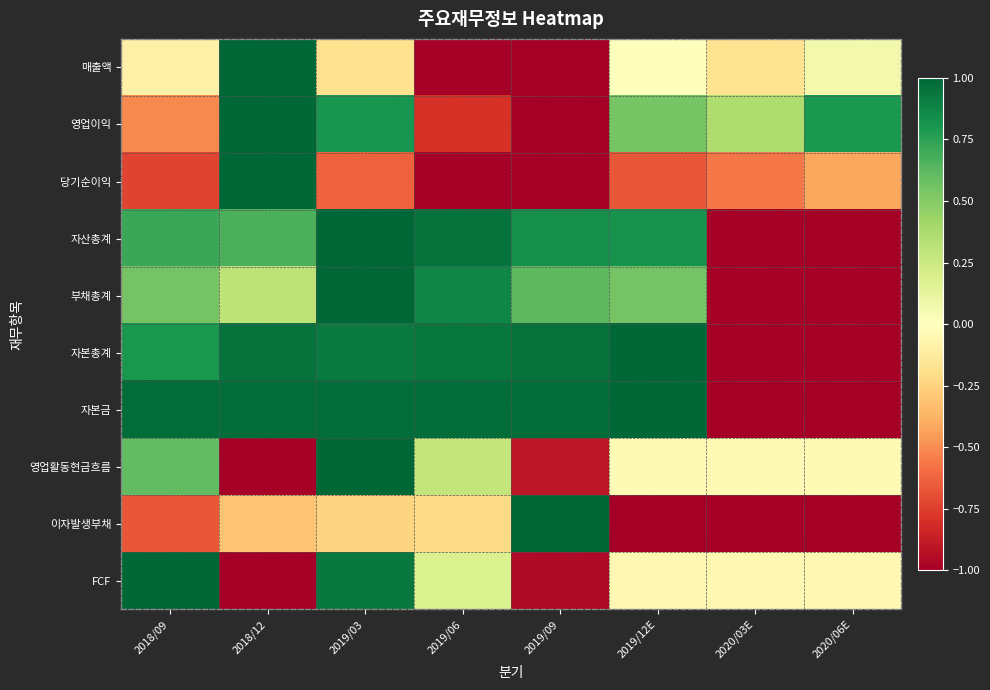

What is the spread (max minus min) of values at 2018/09?

1.7